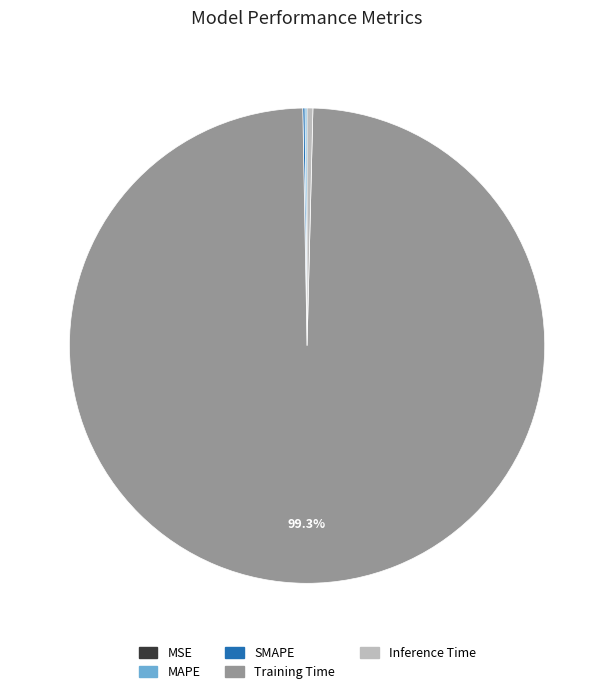

What is the largest slice in the pie chart?

Training Time